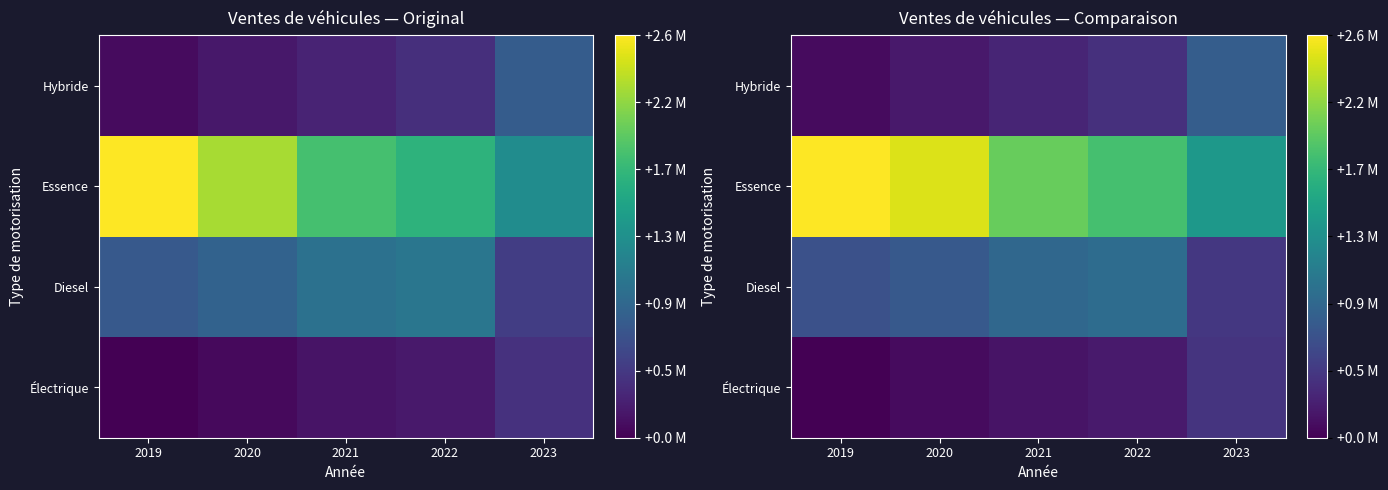

What is the total value across all series at 2020?

3553504.1